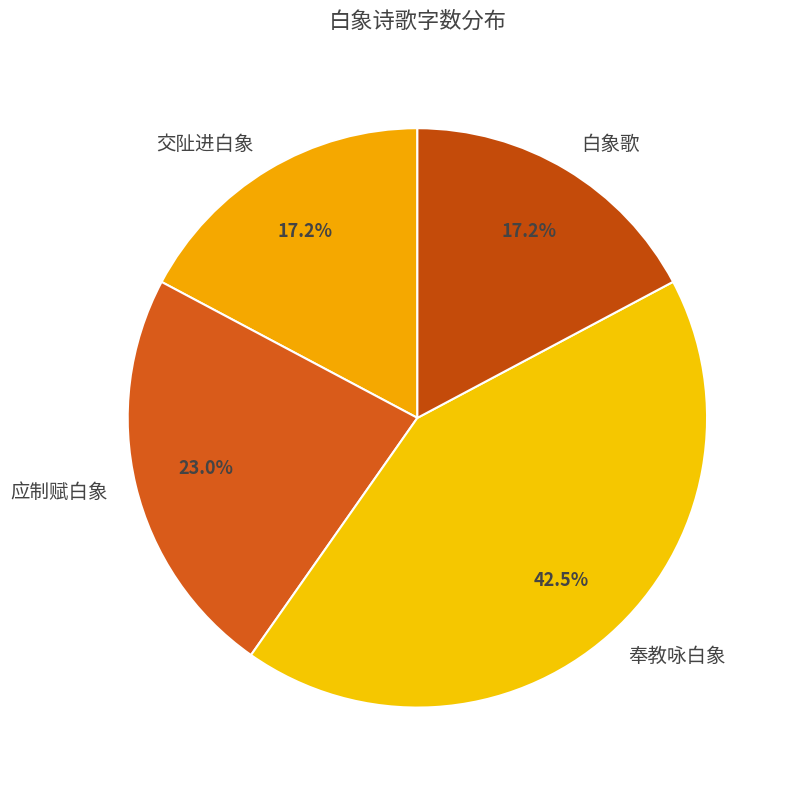

What portion of the pie excludes 应制赋白象?

77.0%